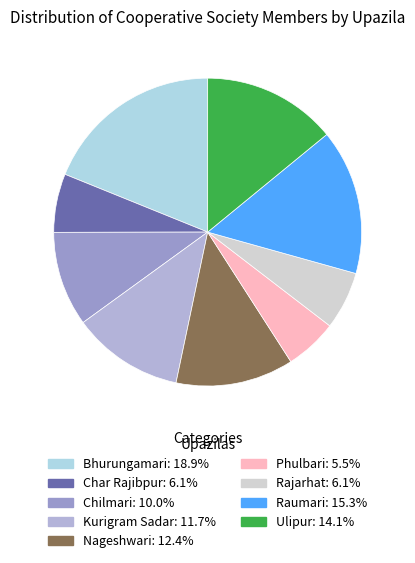

How many segments does this pie chart have?

9